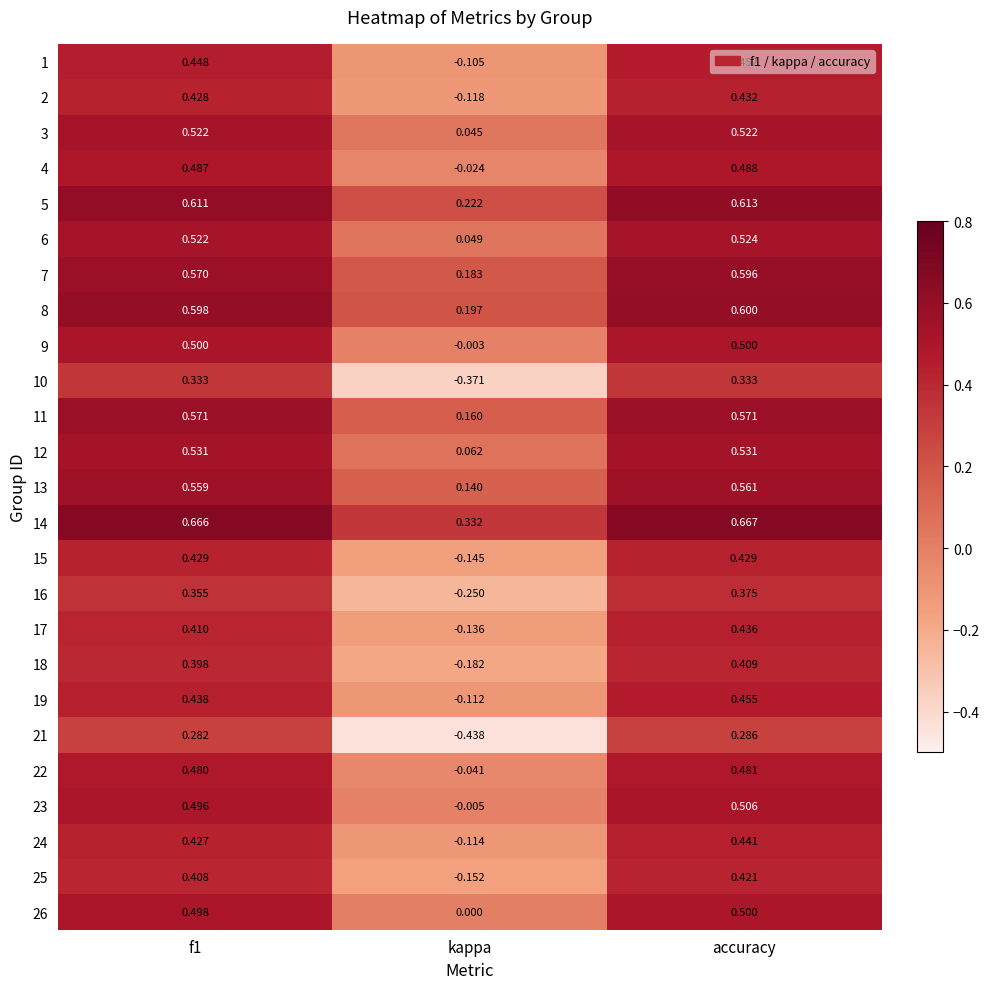

At which category does the chart reach its peak across all series?

accuracy